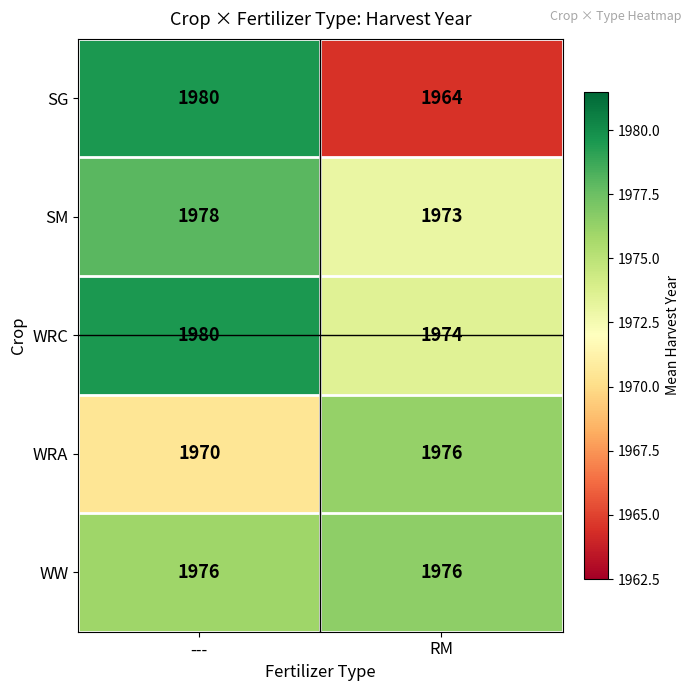

What is the sum of all WRA values?

3946